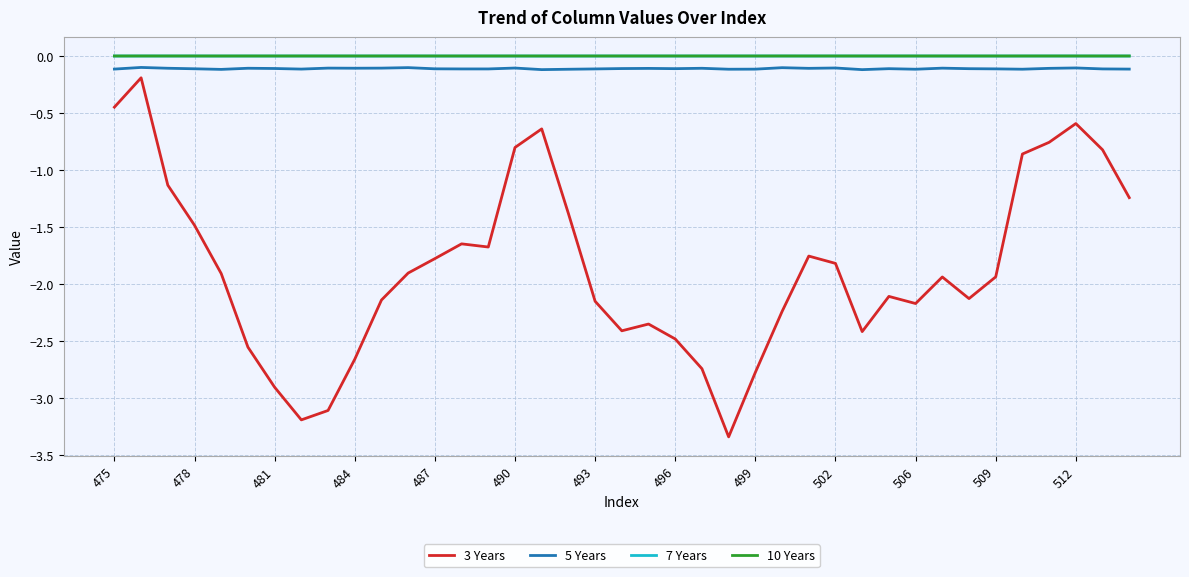

How many series are shown in this chart?

4